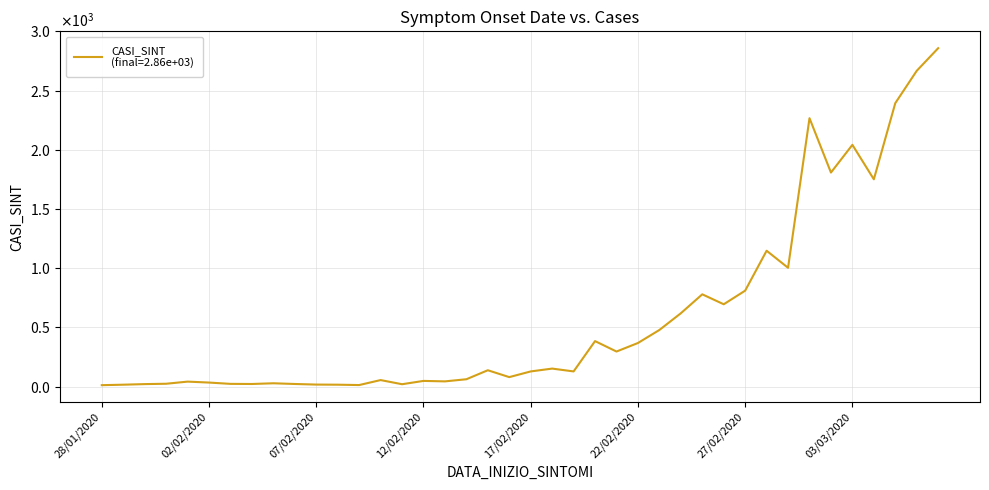

At which category does the data reach its first local valley?

04/02/2020